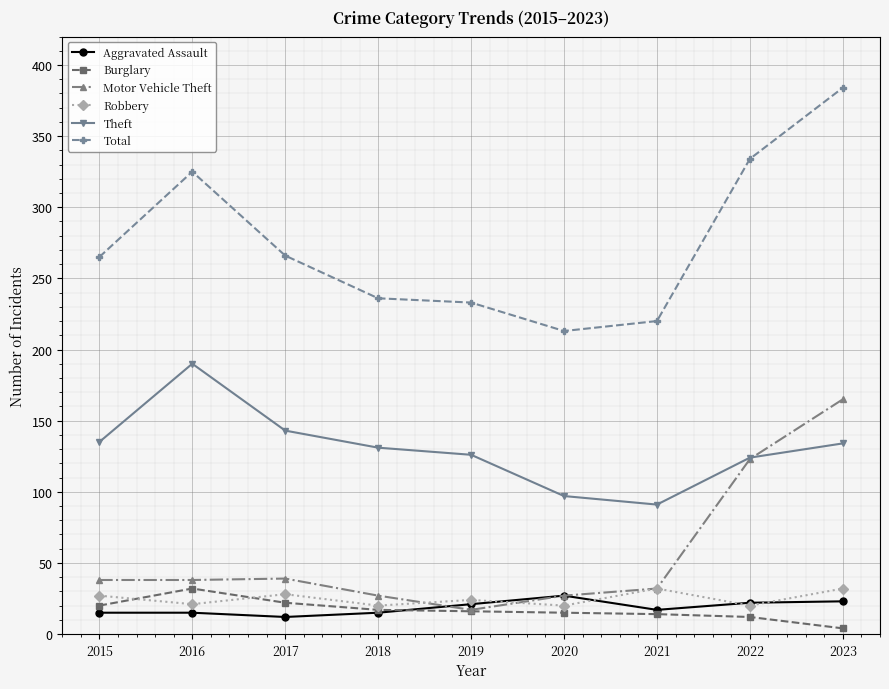

What is the value of the Aggravated Assault point at the 6th from the left?

27